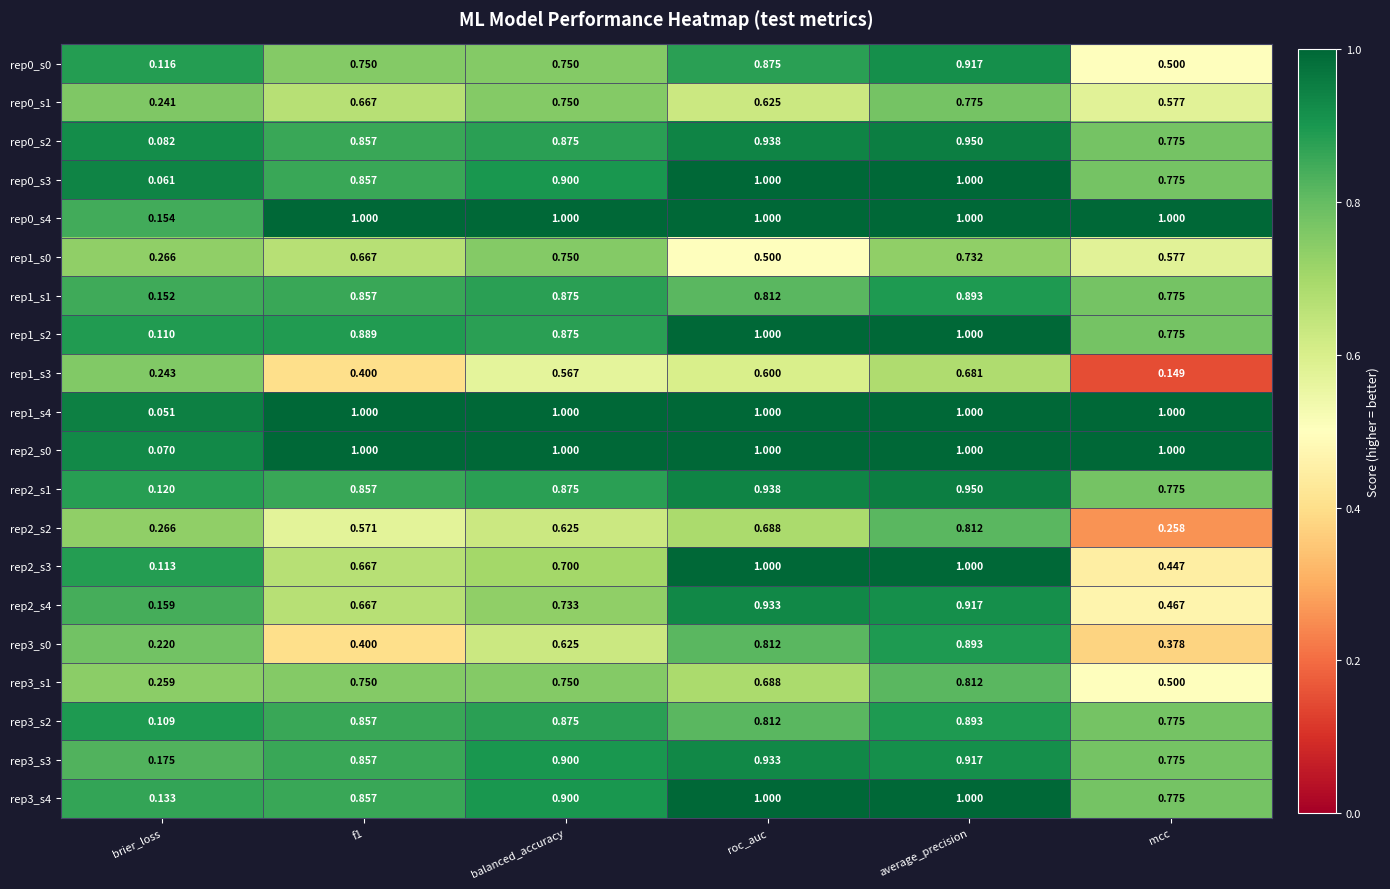

At which category is the sum across all series the highest?

average_precision